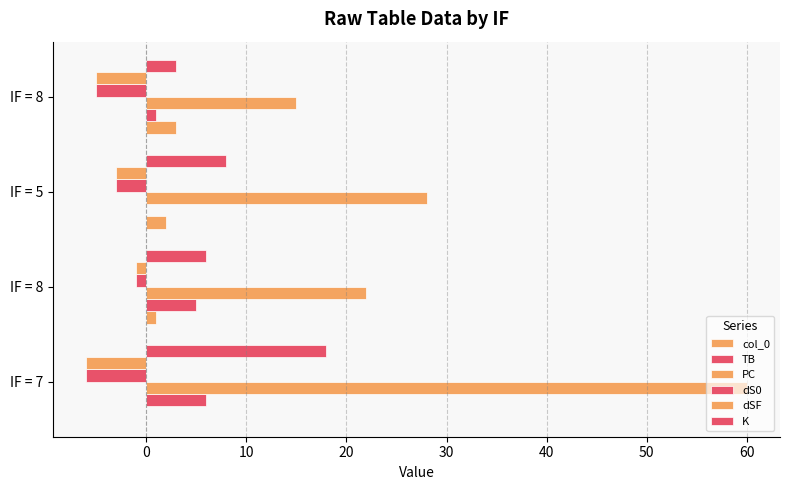

Count the number of data series in this chart.

6